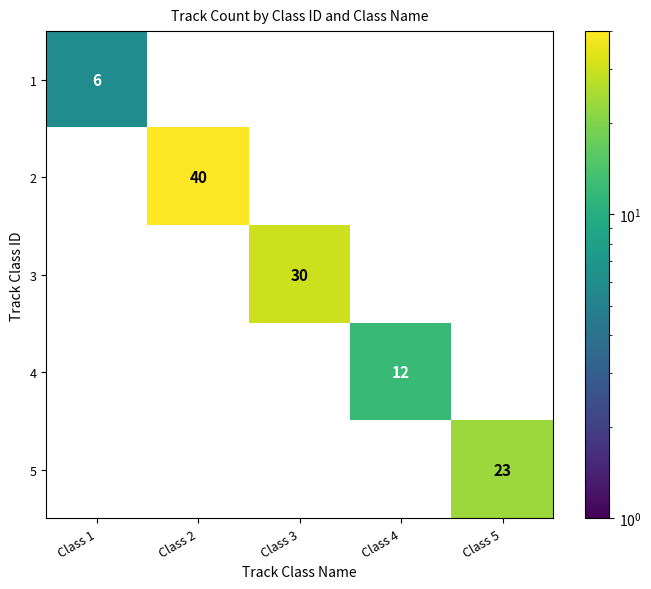

What is the difference between the maximum and minimum values in the 3 series?

30